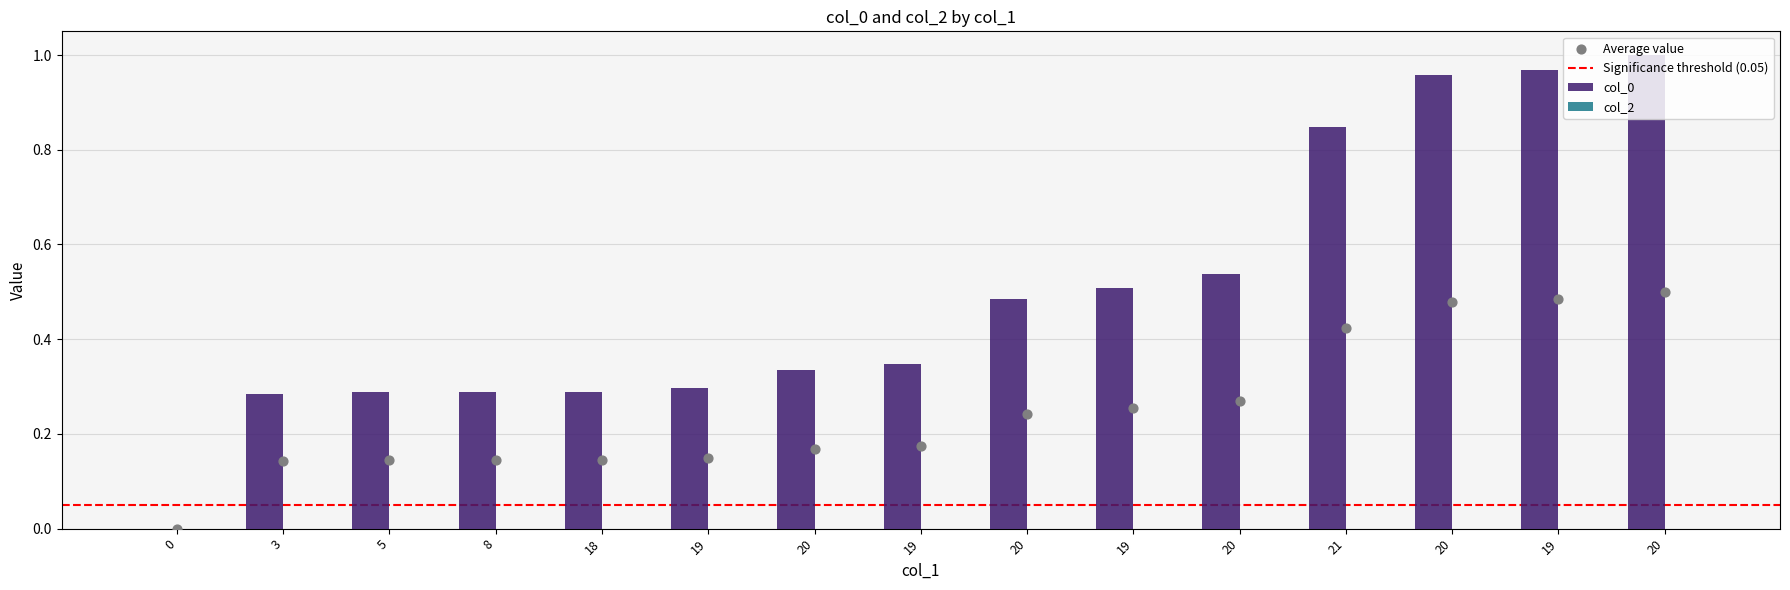

Approximately how many times larger is the value at 5 compared to 20?

0.3